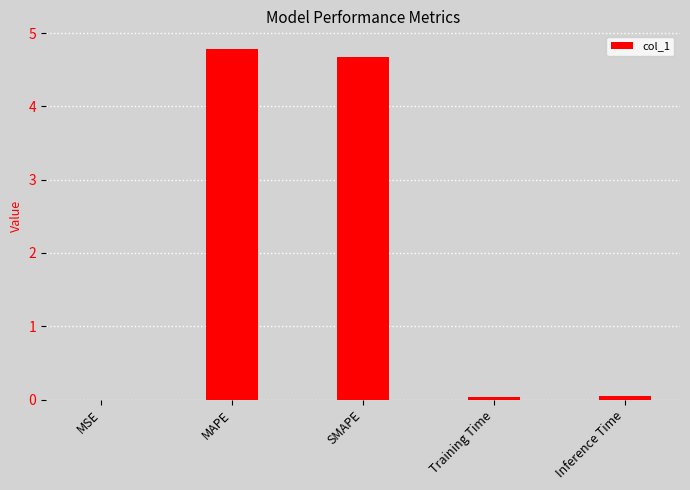

What is the greatest value displayed?

4.8